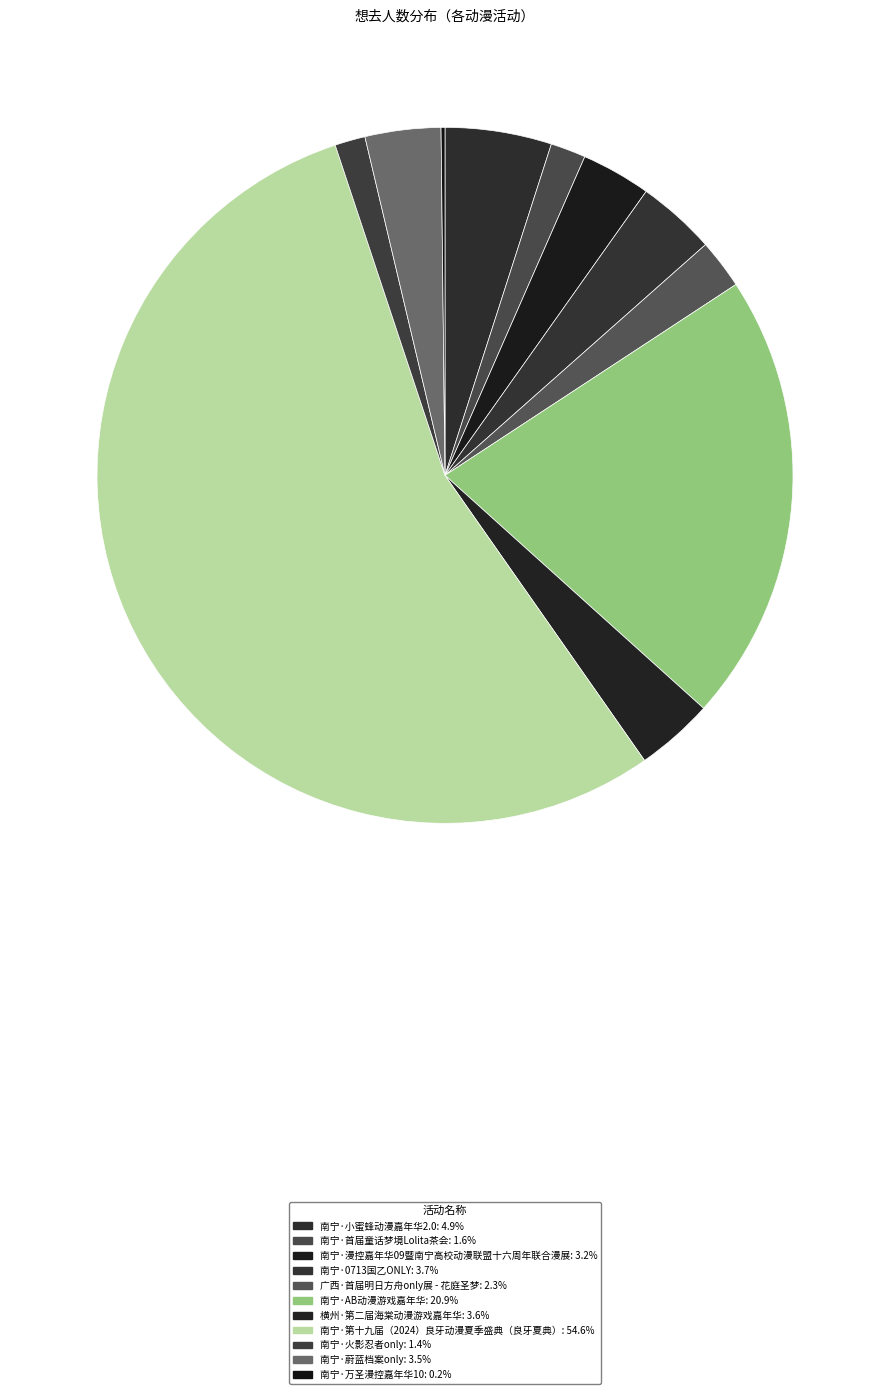

Rank the categories by value from lowest to highest.

南宁·万圣漫控嘉年华10, 南宁·火影忍者only, 南宁·首届童话梦境Lolita茶会, 广西·首届明日方舟only展 - 花庭圣梦, 南宁·漫控嘉年华09暨南宁高校动漫联盟十六周年联合漫展, 南宁·蔚蓝档案only, 横州·第二届海棠动漫游戏嘉年华, 南宁·0713国乙ONLY, 南宁·小蜜蜂动漫嘉年华2.0, 南宁·AB动漫游戏嘉年华, 南宁·第十九届（2024）良牙动漫夏季盛典（良牙夏典）